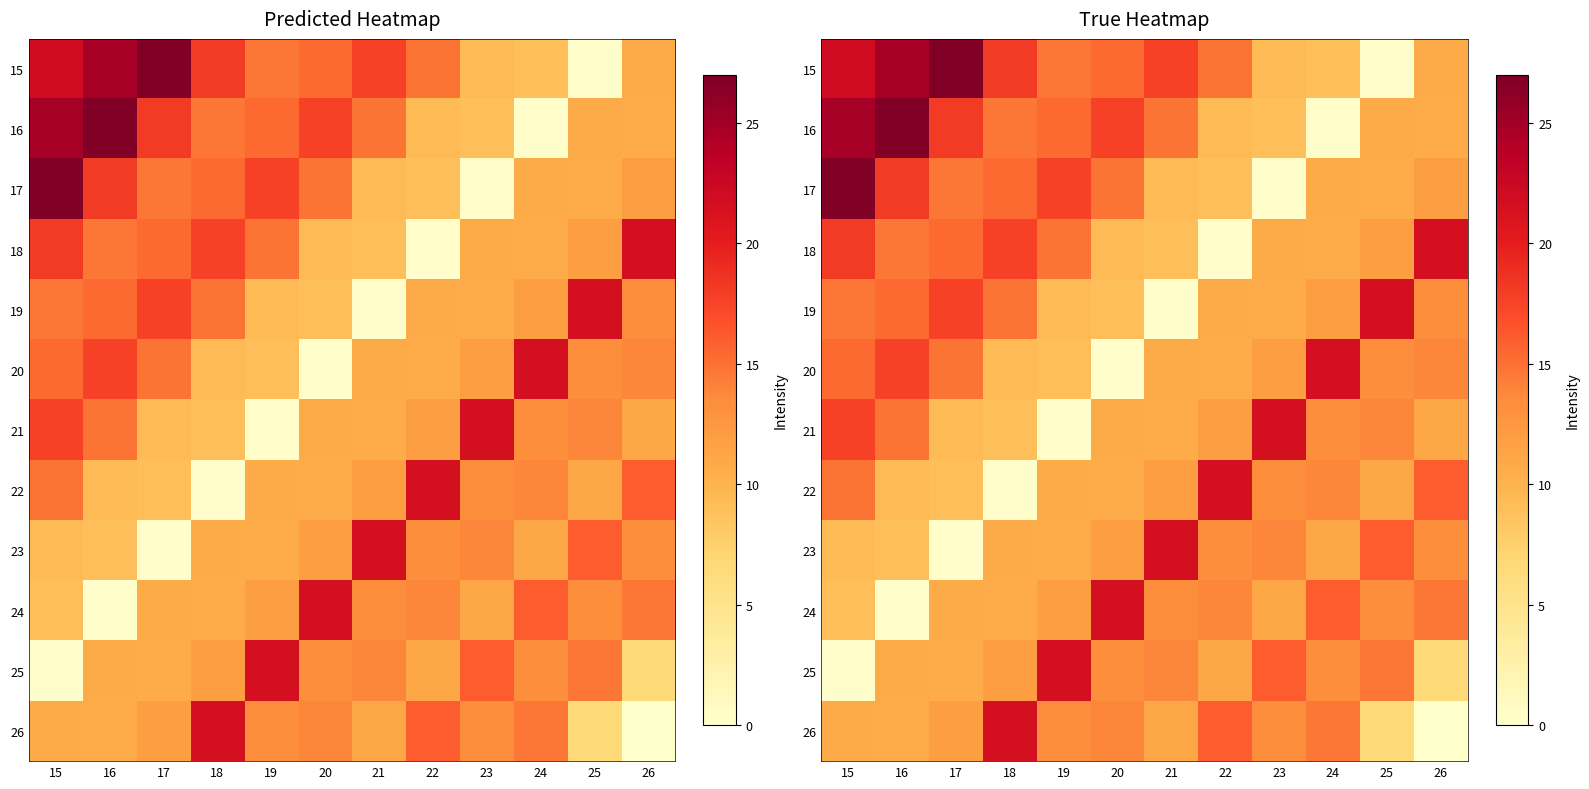

Between 21 and 25, which series saw the biggest shift?

19